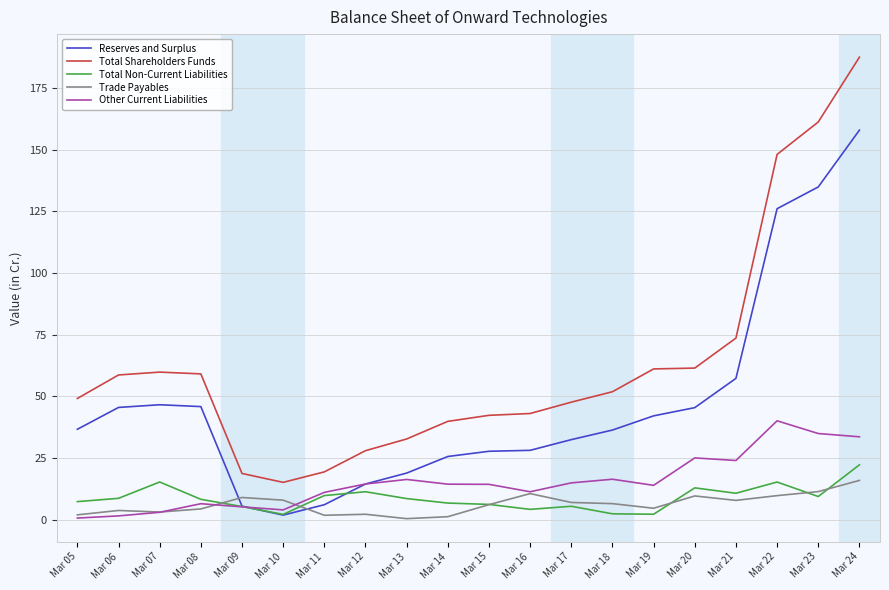

Which series has the largest total across all categories?

Total Shareholders Funds